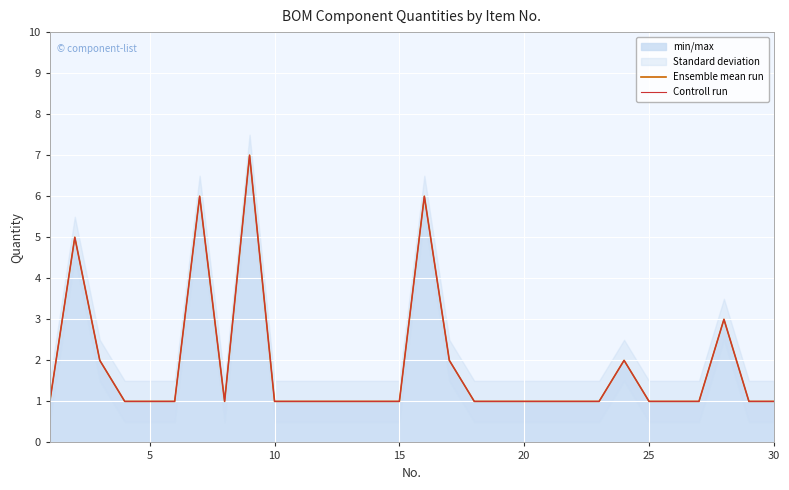

What is the total value across all series at 10?

4